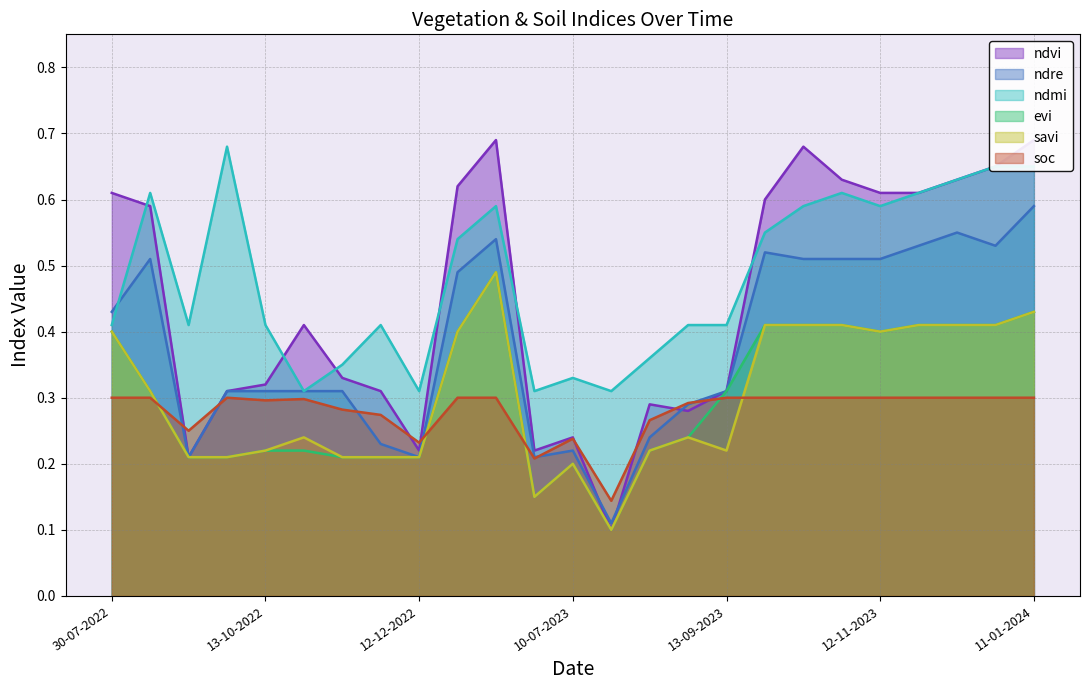

True or false: ndvi and ndre intersect in this chart.

True